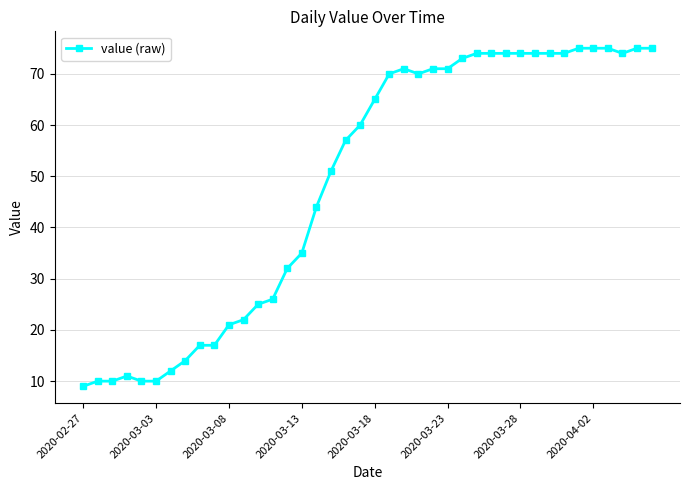

What is the minimum value shown in the chart?

9